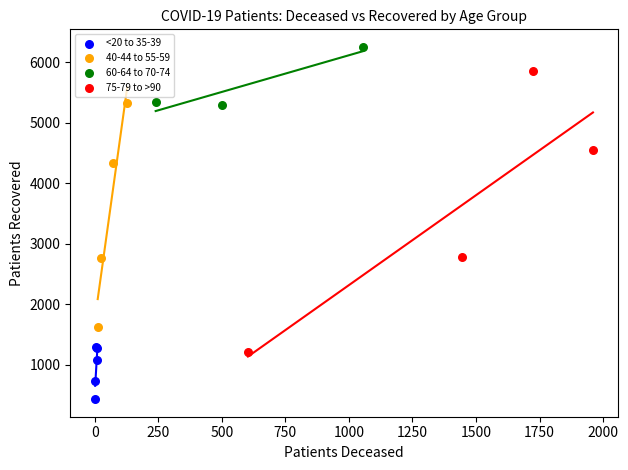

Which series contains the lowest Y value?

<20 to 35-39